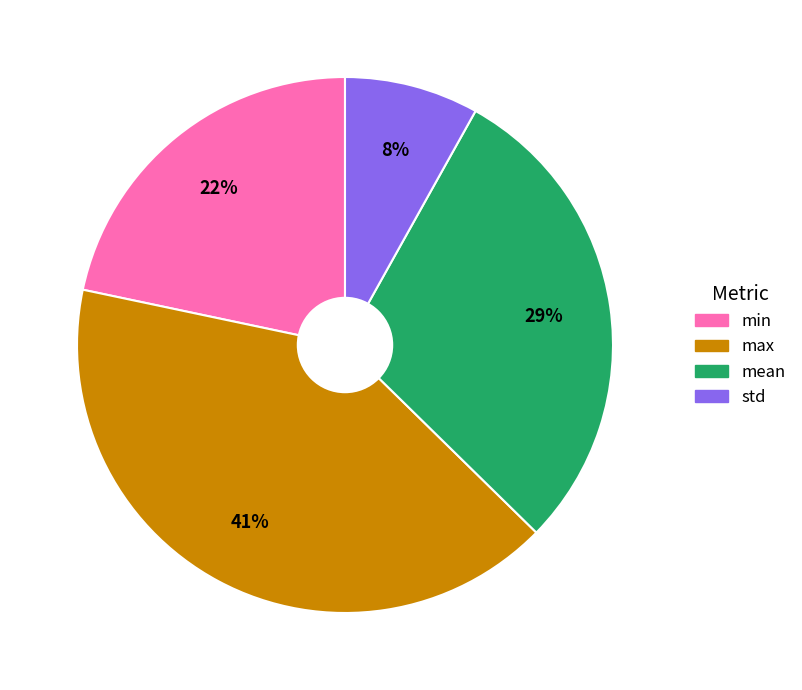

How many slices are in this pie chart?

4